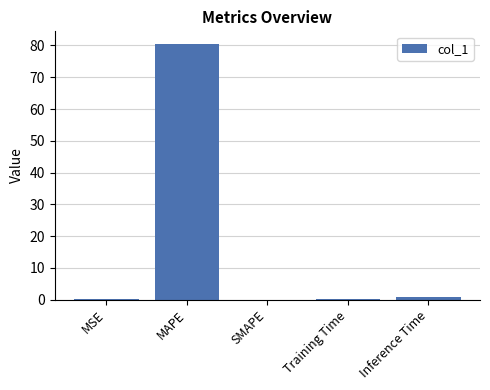

True or false: the data shows 33.7 at MAPE.

False